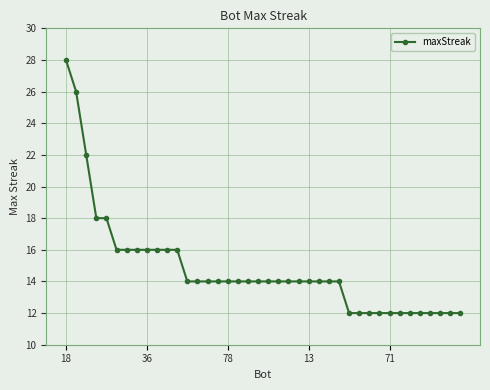

What is the value of the 8th point from the left?

16